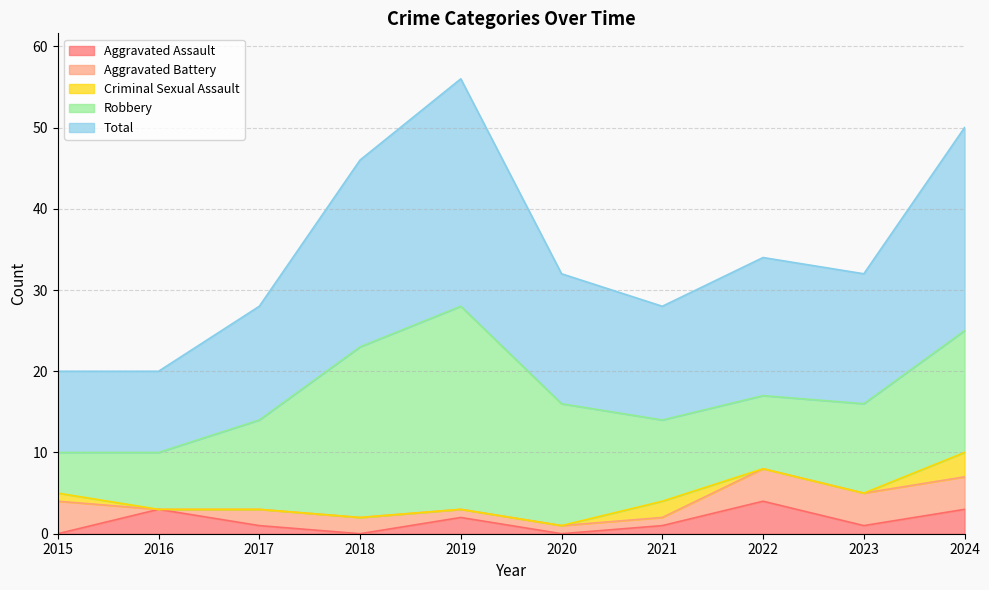

What is the value of the Aggravated Battery point at the 4th from the left?

2